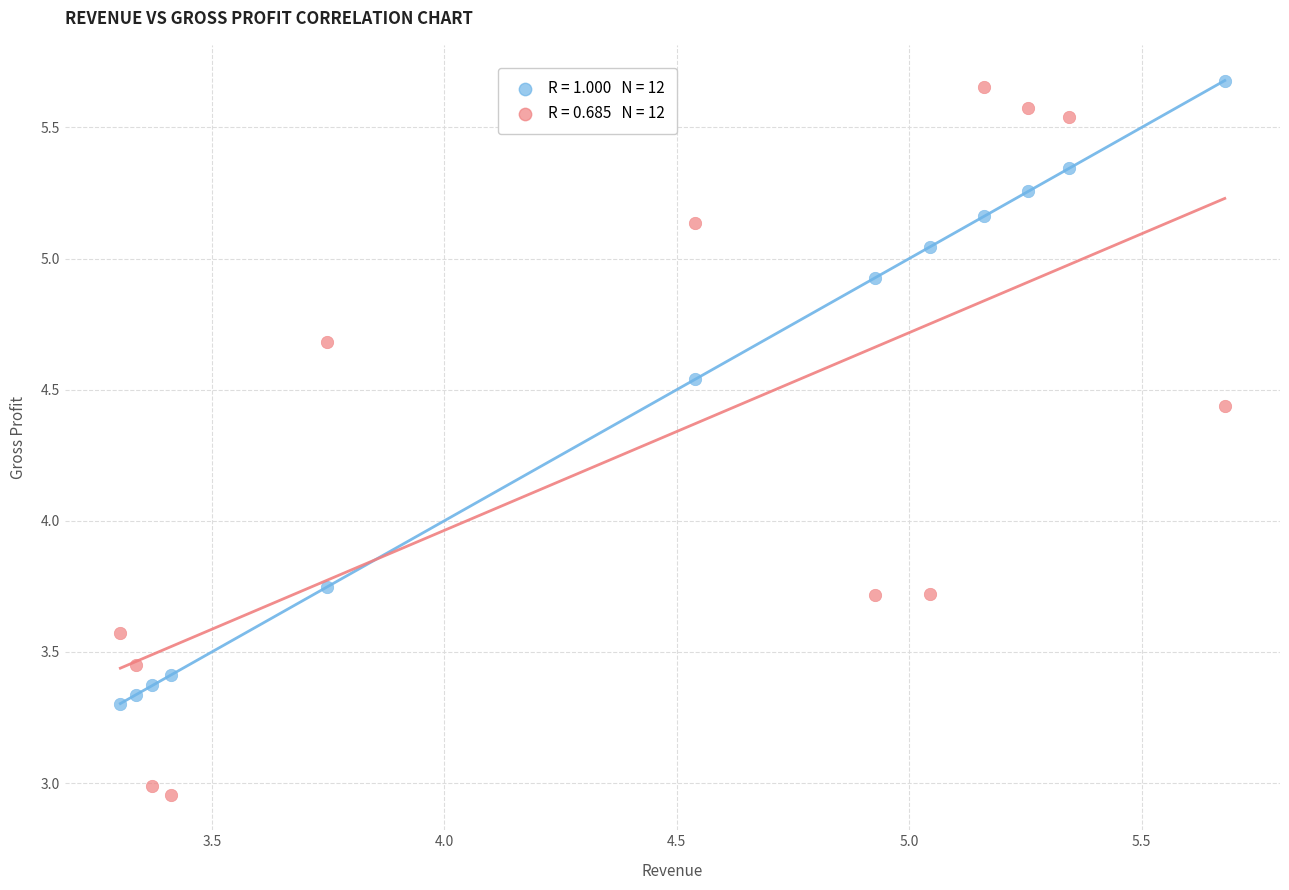

Across all data points, what is the range of X values (max minus min)?

2.4